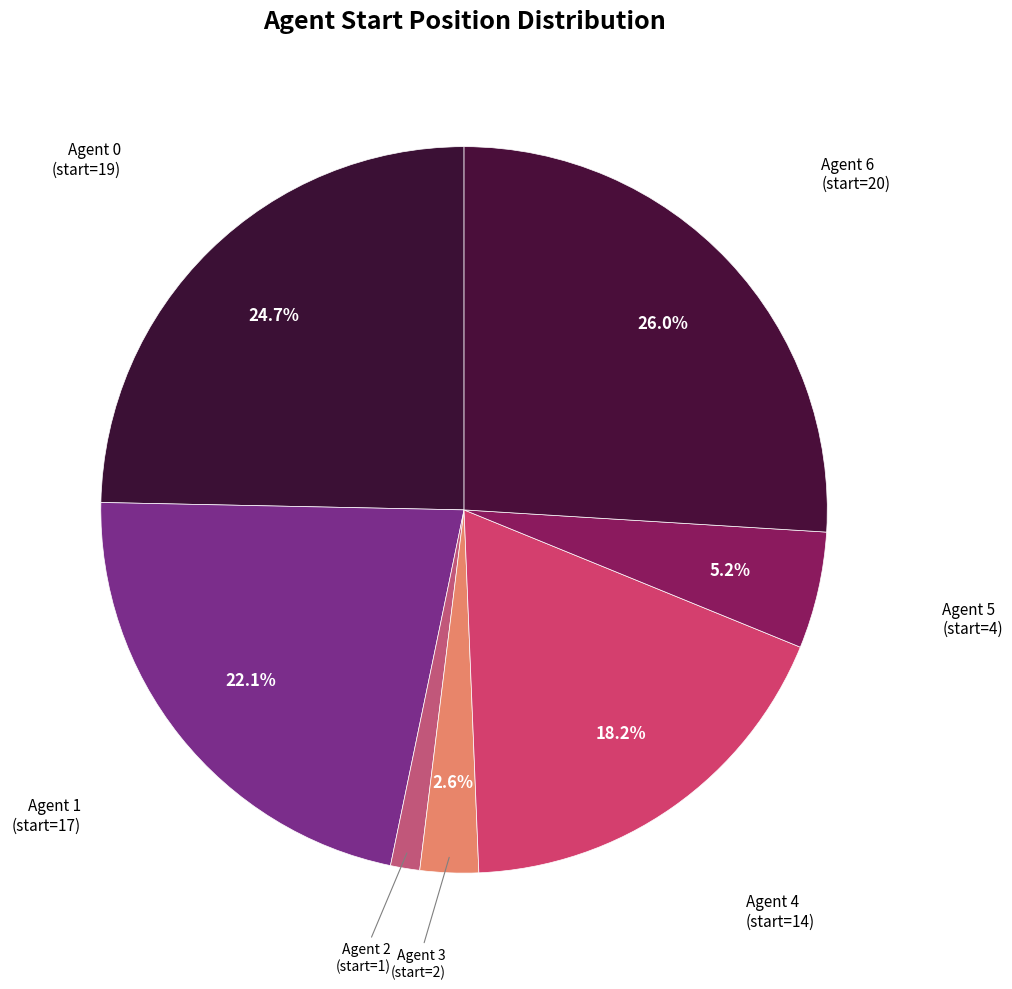

How many slices are in this pie chart?

7